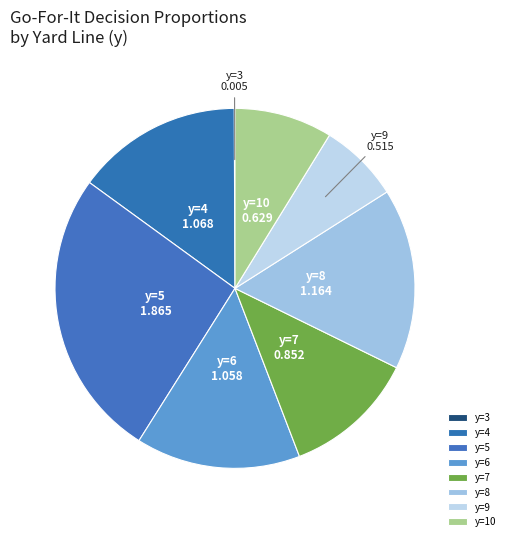

Do y=8 and y=6 together represent more than half of the pie?

No